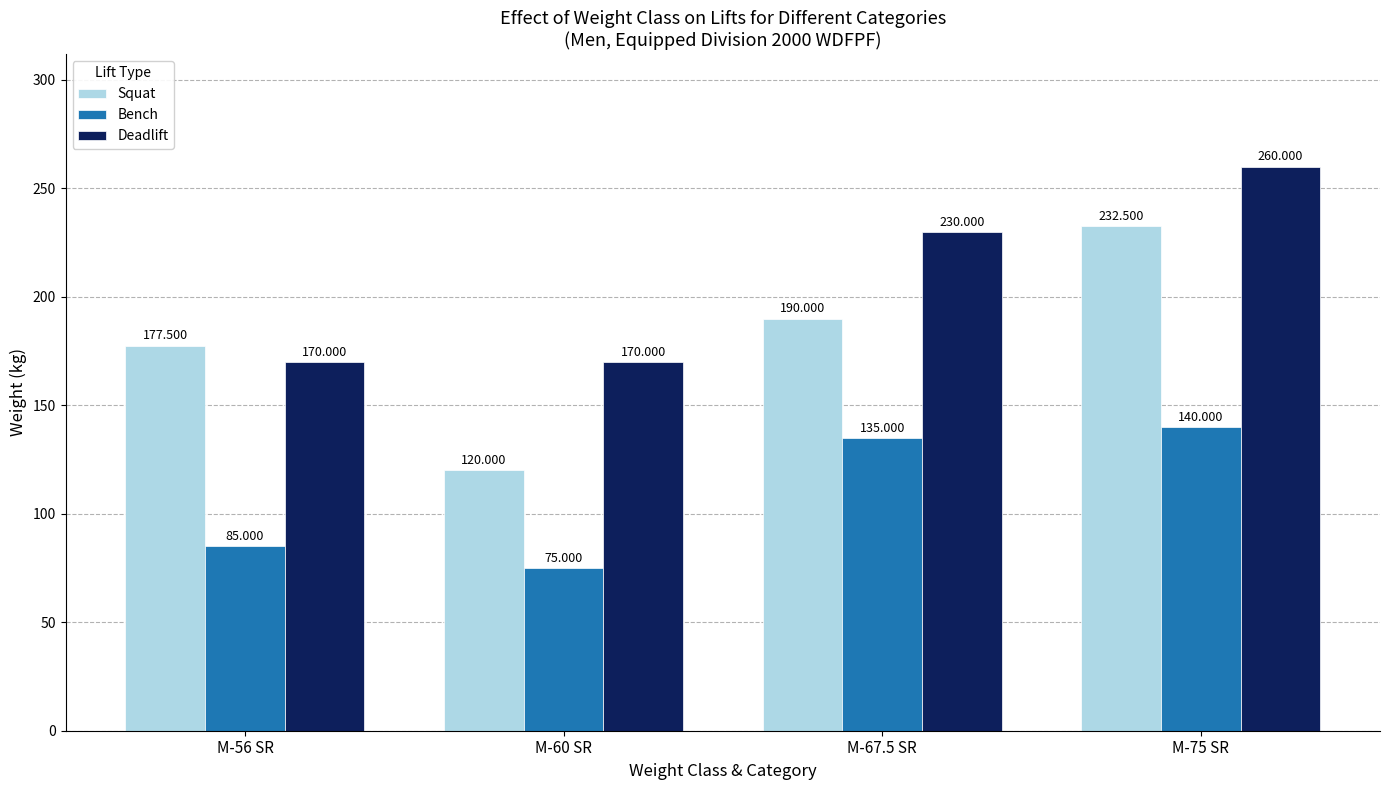

Which label corresponds to the largest value in the chart?

M-75 SR